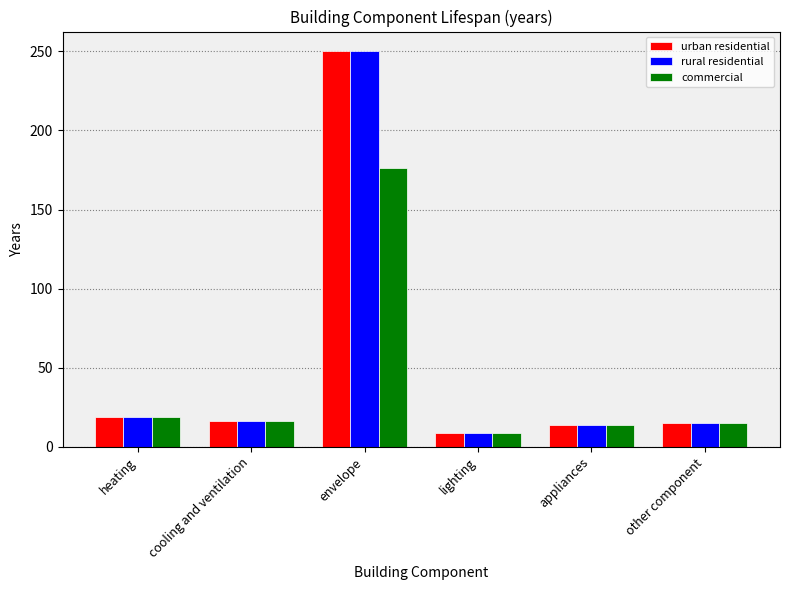

The value of rural residential at heating is 19. True or false?

True